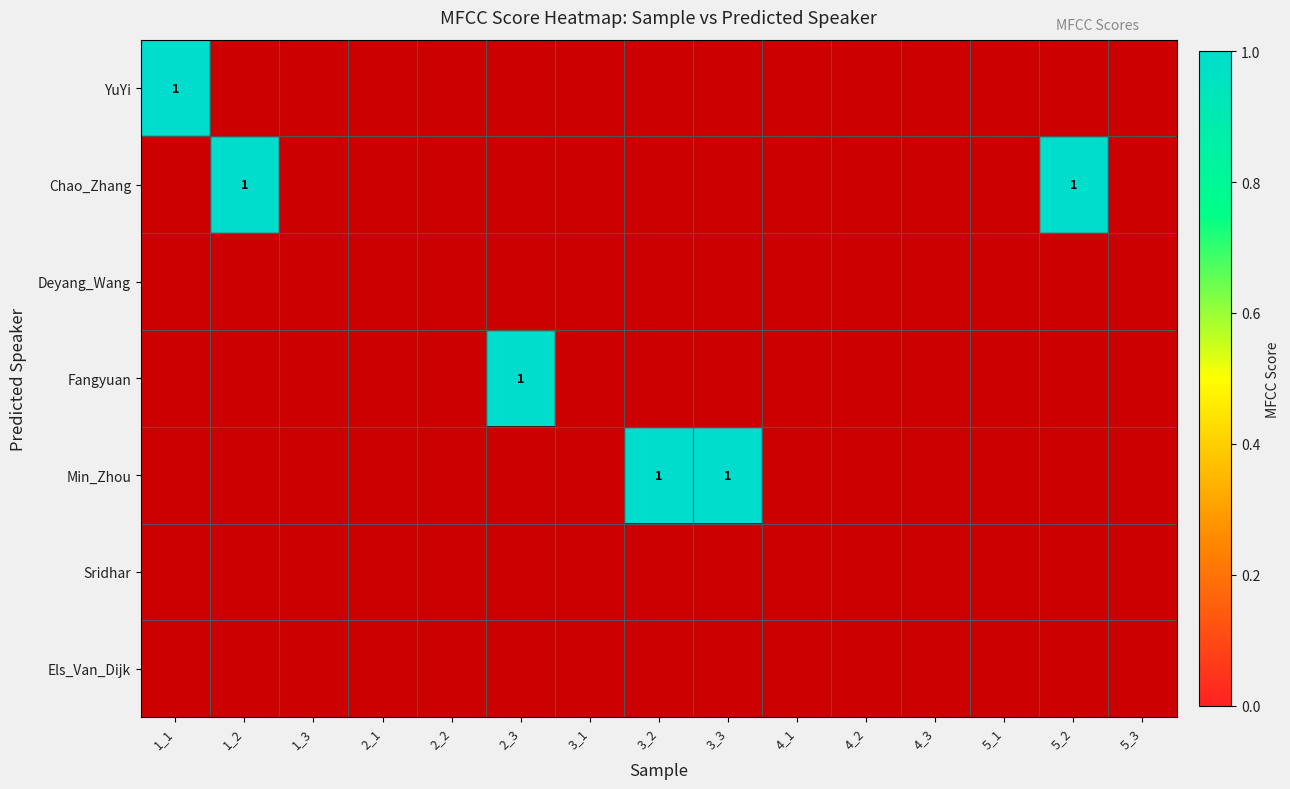

At which label does 4_2 reach its peak?

YuYi